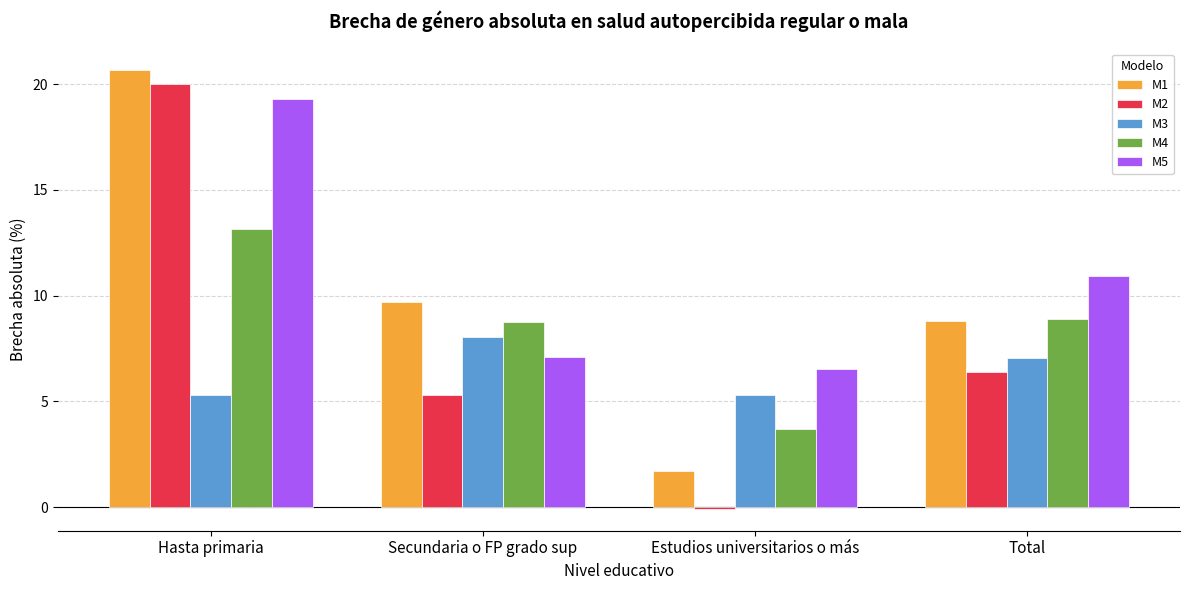

Which series has the largest total across all categories?

M5